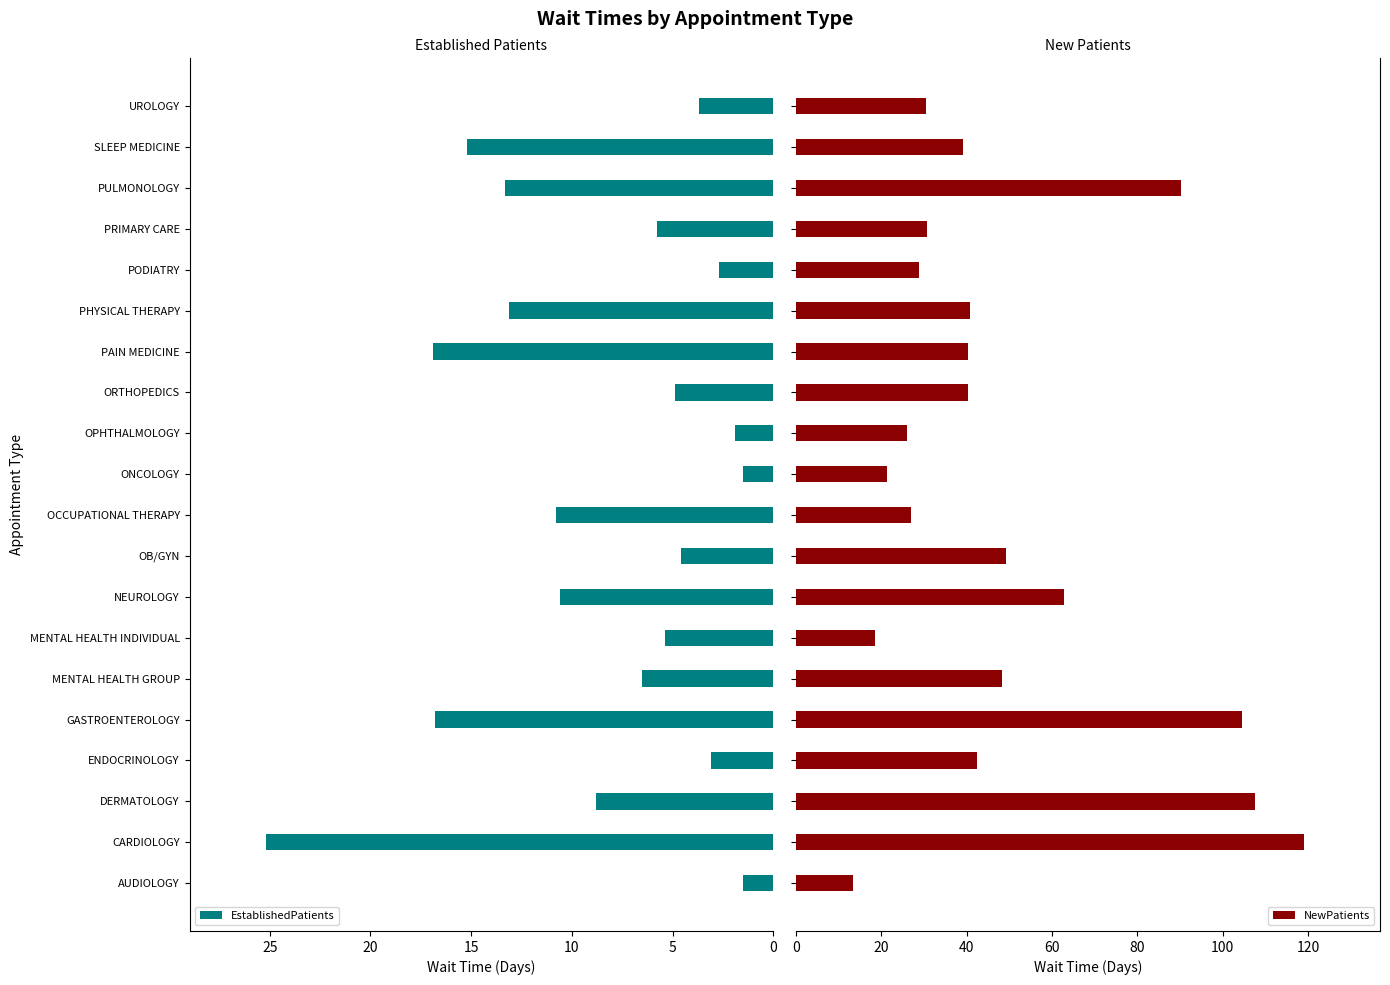

Reading left to right, list all the values displayed in this chart.

EstablishedPatients: 1.5	25.2	8.8	3.1	16.8	6.5	5.4	10.6	4.6	10.8	1.5	1.9	4.9	16.9	13.1	2.7	5.8	13.3	15.2	3.7
NewPatients: 13.3	119.0	107.5	42.4	104.6	48.3	18.4	62.7	49.2	27.0	21.4	26.1	40.3	40.3	40.7	28.7	30.6	90.3	39.2	30.4